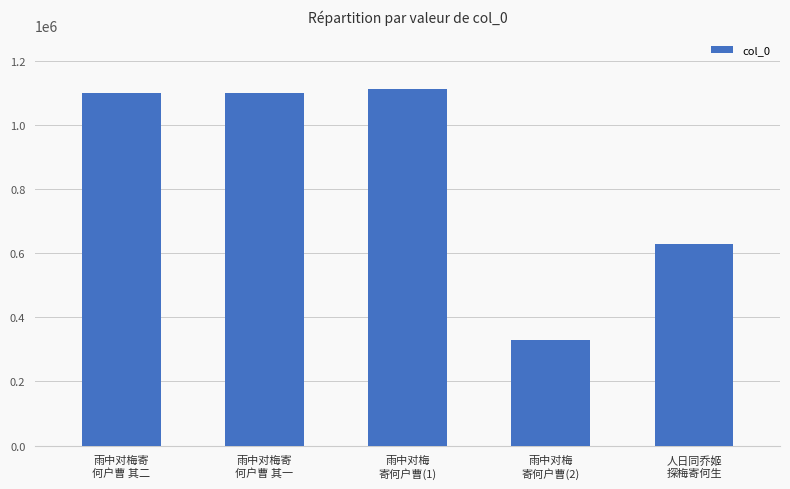

True or false: the data shows 1738019 at 雨中对梅寄
何户曹 其二.

False